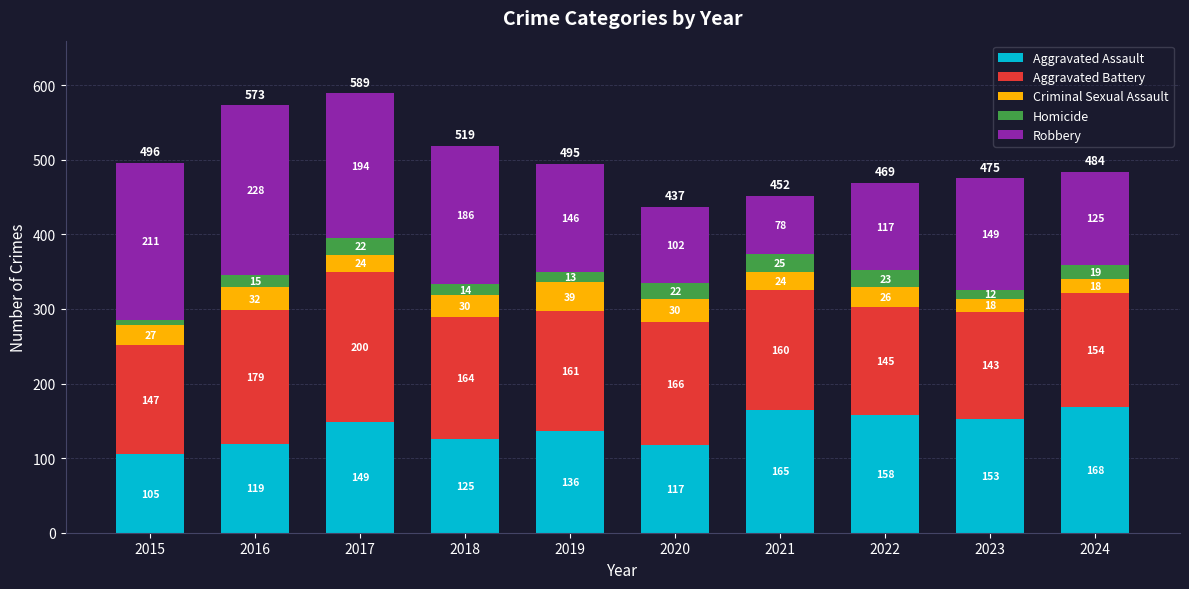

At which category is the sum across all series the highest?

2017